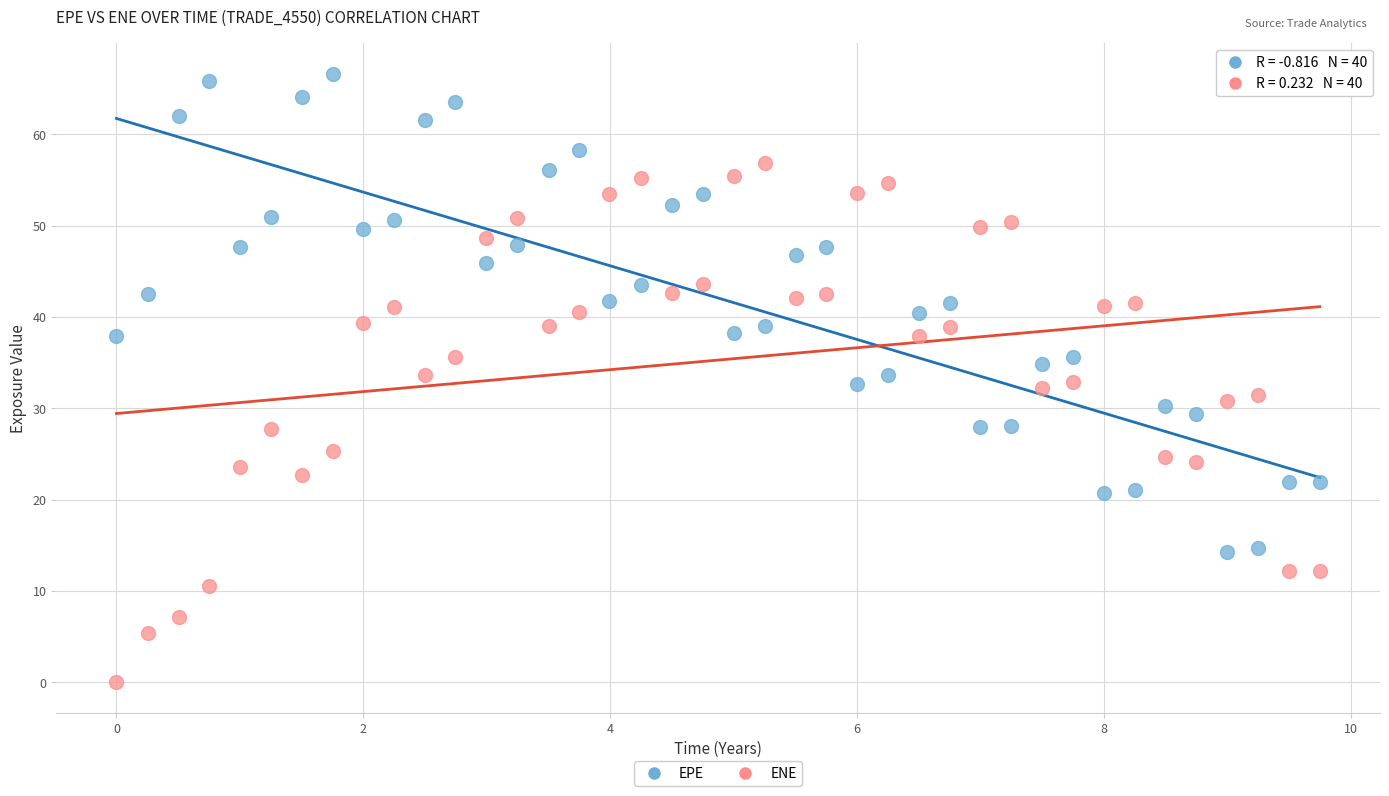

Across all data points, what is the range of Y values (max minus min)?

66.6